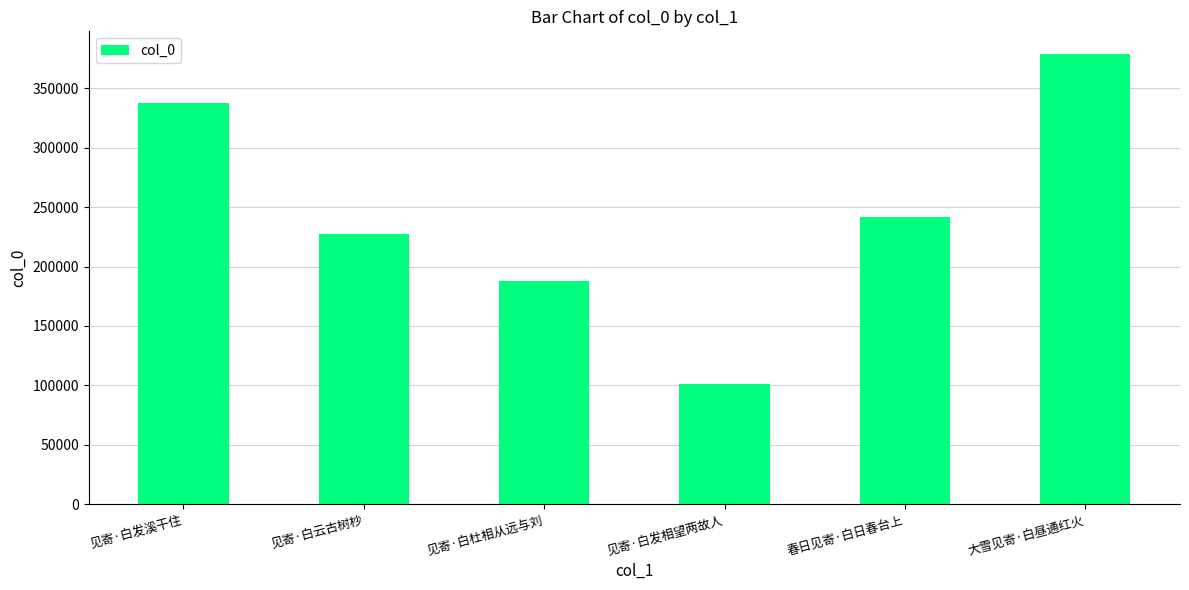

Between 大雪见寄·白昼通红火 and 见寄·白发相望两故人, which is larger?

大雪见寄·白昼通红火